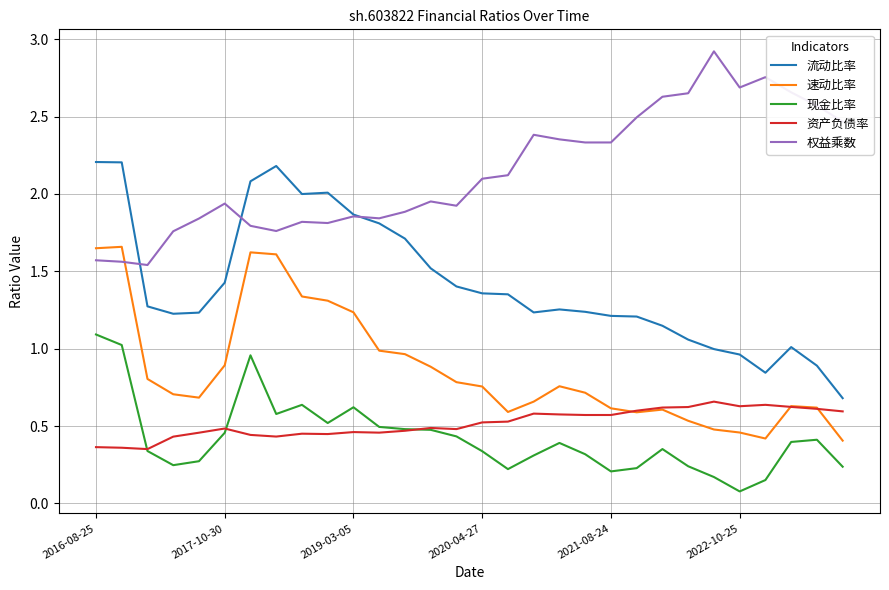

Which series has the largest total across all categories?

权益乘数